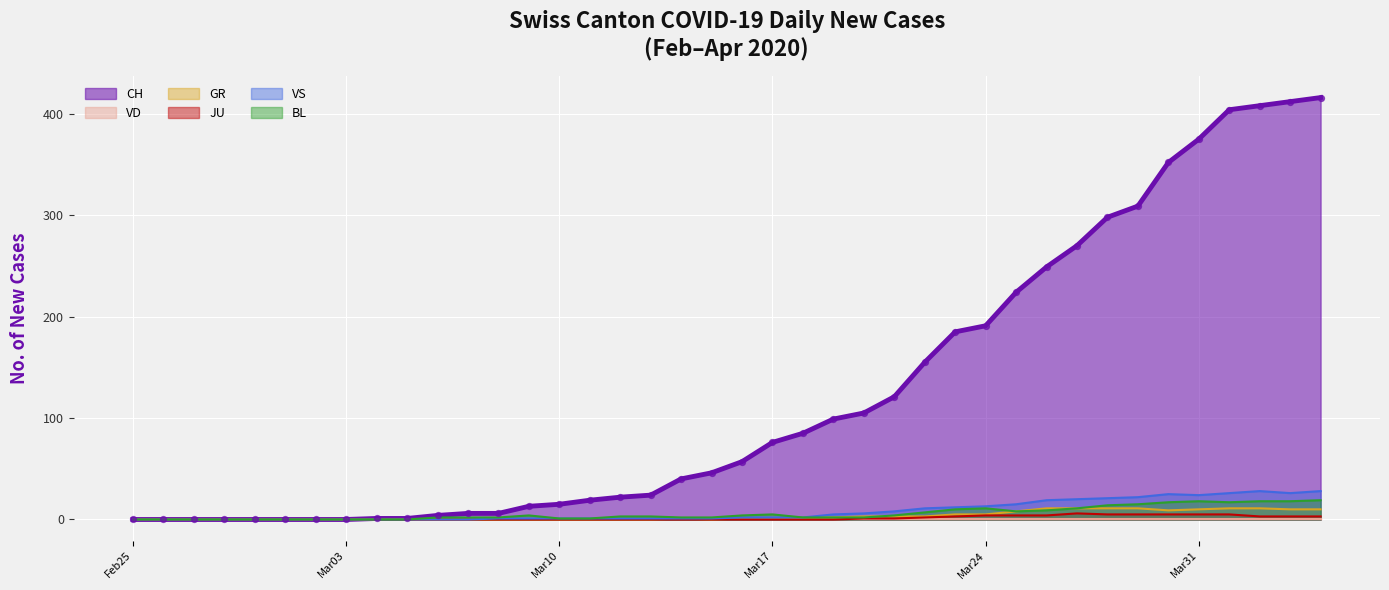

Is the value of VS at 2020-03-30 greater than the value of CH at 2020-03-29?

No